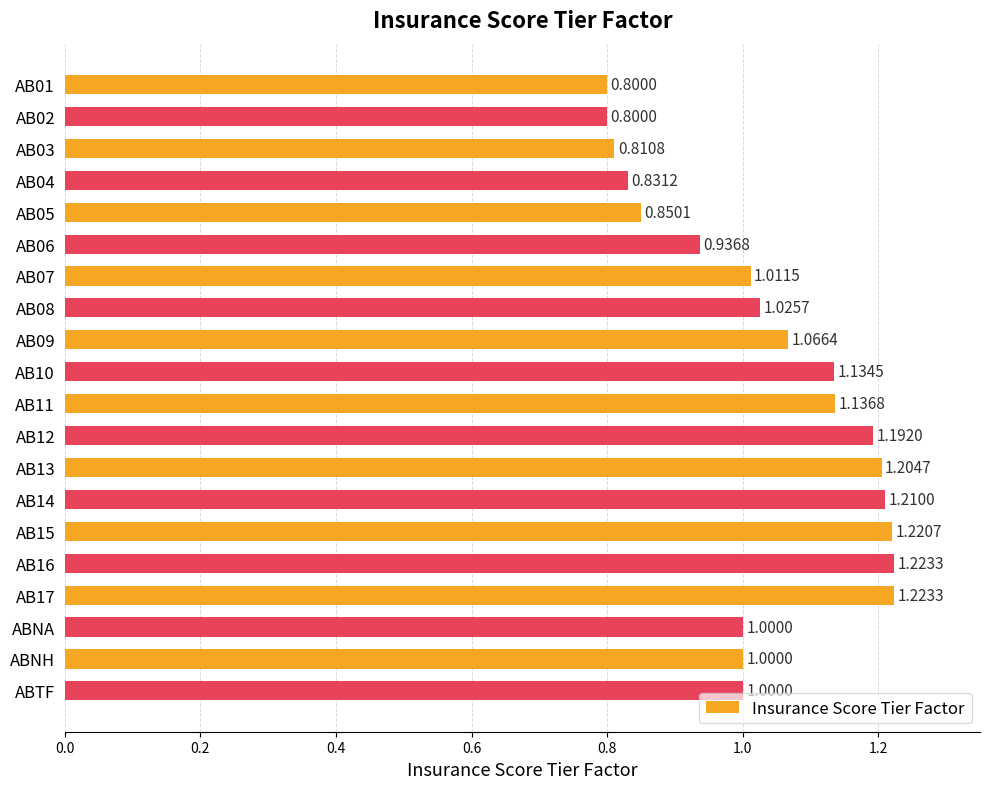

What is the label of the 1st bar from the bottom?

ABTF